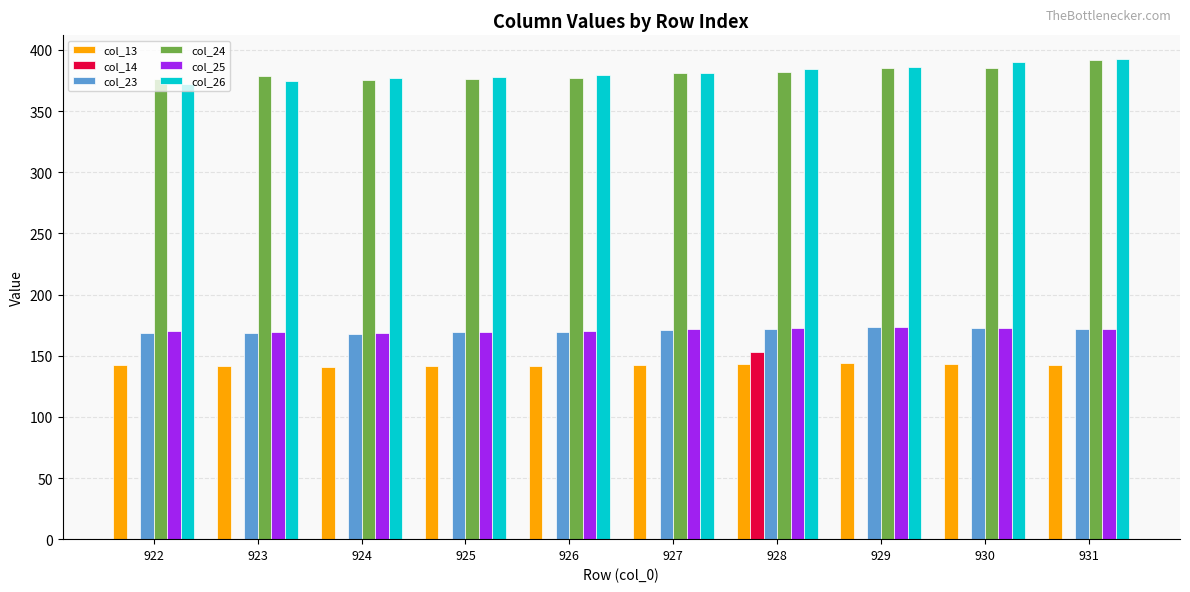

What is the total value across all series at 931?

1270.1